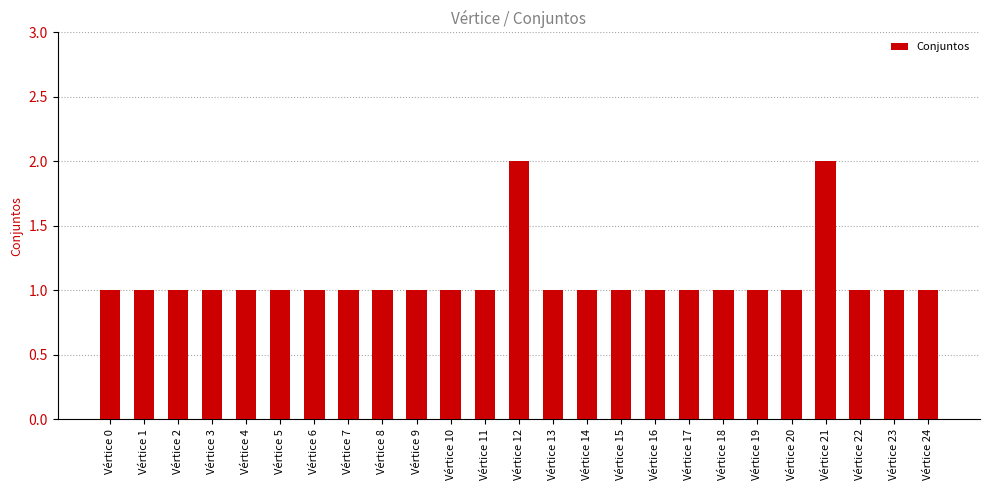

Are the bars grouped side by side (vs. stacked)?

No